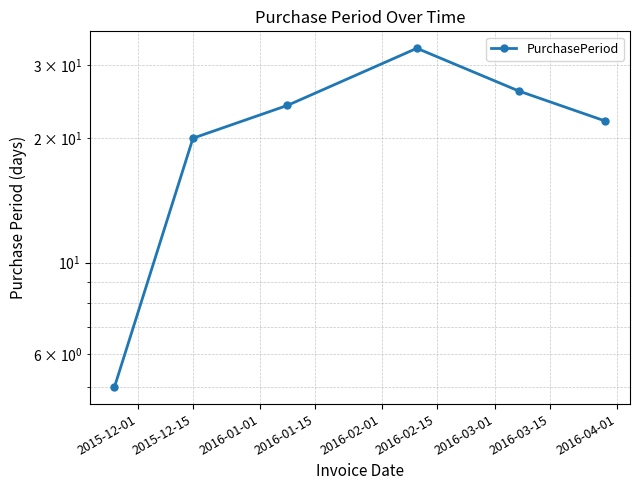

What is the maximum value shown in the chart?

33